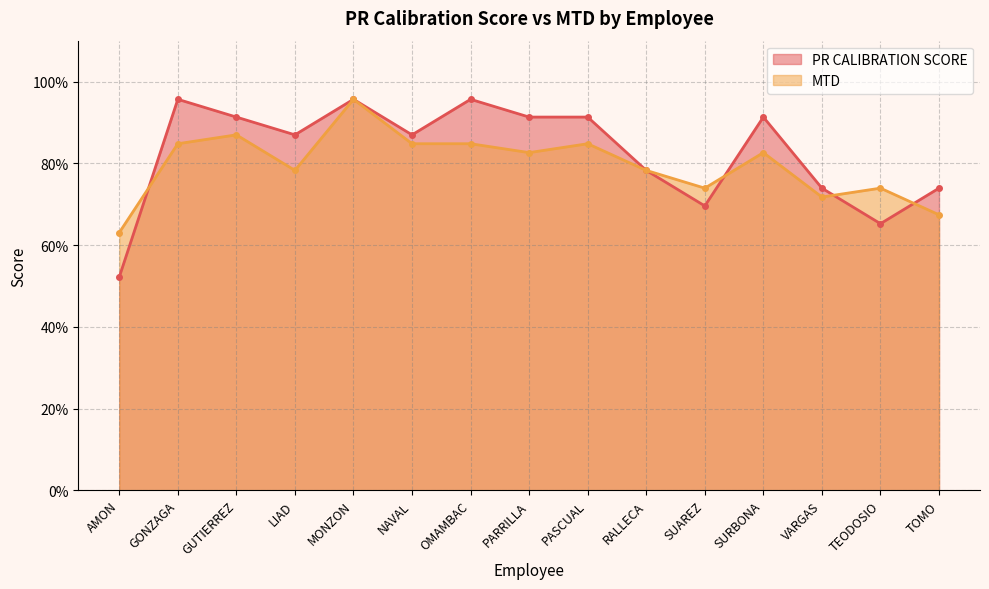

Rank the series by their average value, from lowest to highest.

MTD, PR CALIBRATION SCORE